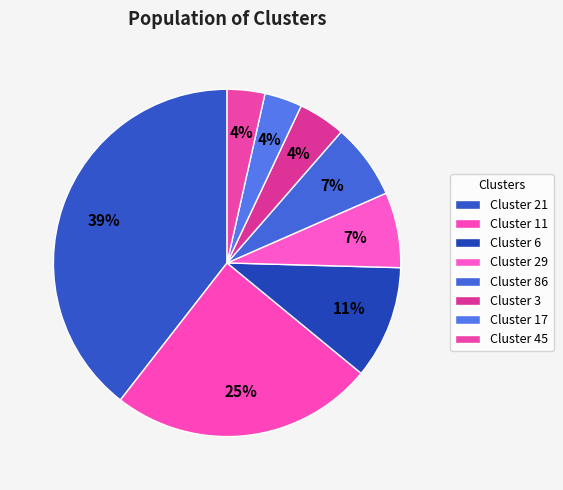

Which category has the biggest portion of the pie?

21